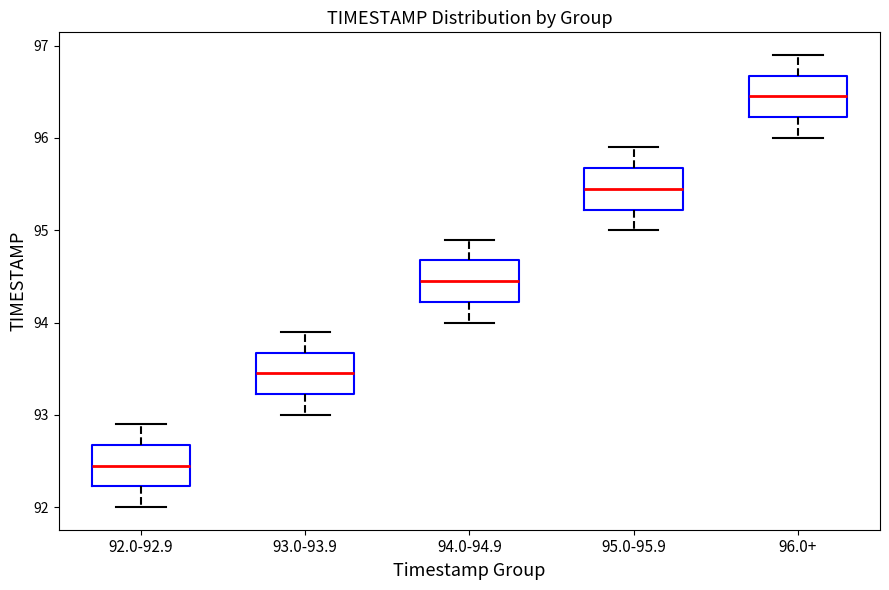

Reading left to right, transcribe this box plot: for each box, give where its median line is, the range the box spans, and where its two whiskers end, as read against the y-axis. The values are not printed on the chart, so give them approximately, as read against the axis.

92.0-92.9: median 92.5, box 92.2 to 92.7, whiskers 92.0 to 92.9
93.0-93.9: median 93.5, box 93.2 to 93.7, whiskers 93.0 to 93.9
94.0-94.9: median 94.5, box 94.2 to 94.7, whiskers 94.0 to 94.9
95.0-95.9: median 95.5, box 95.2 to 95.7, whiskers 95.0 to 95.9
96.0+: median 96.5, box 96.2 to 96.7, whiskers 96.0 to 96.9